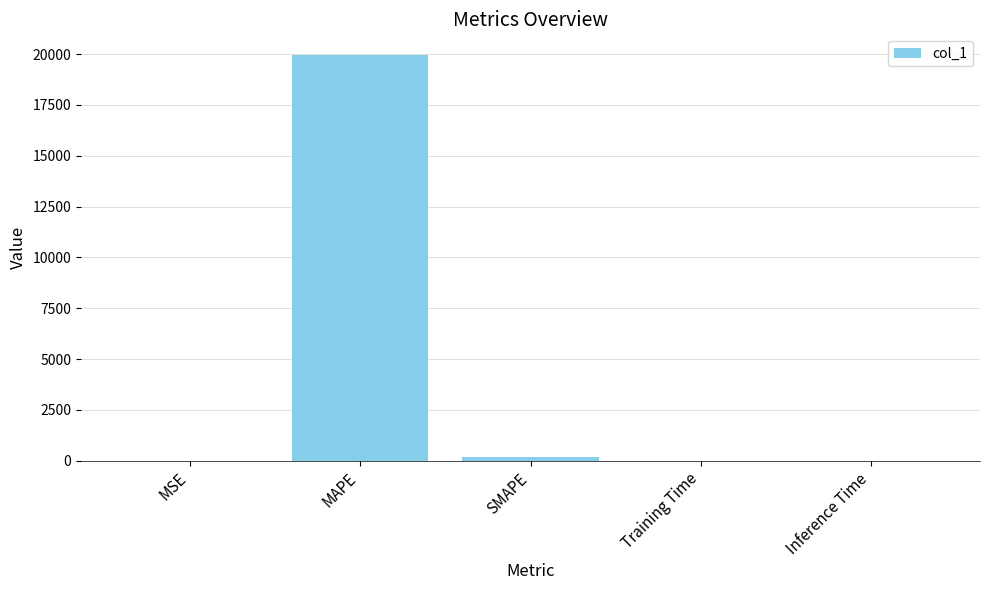

The value at Inference Time is 0.0. True or false?

True